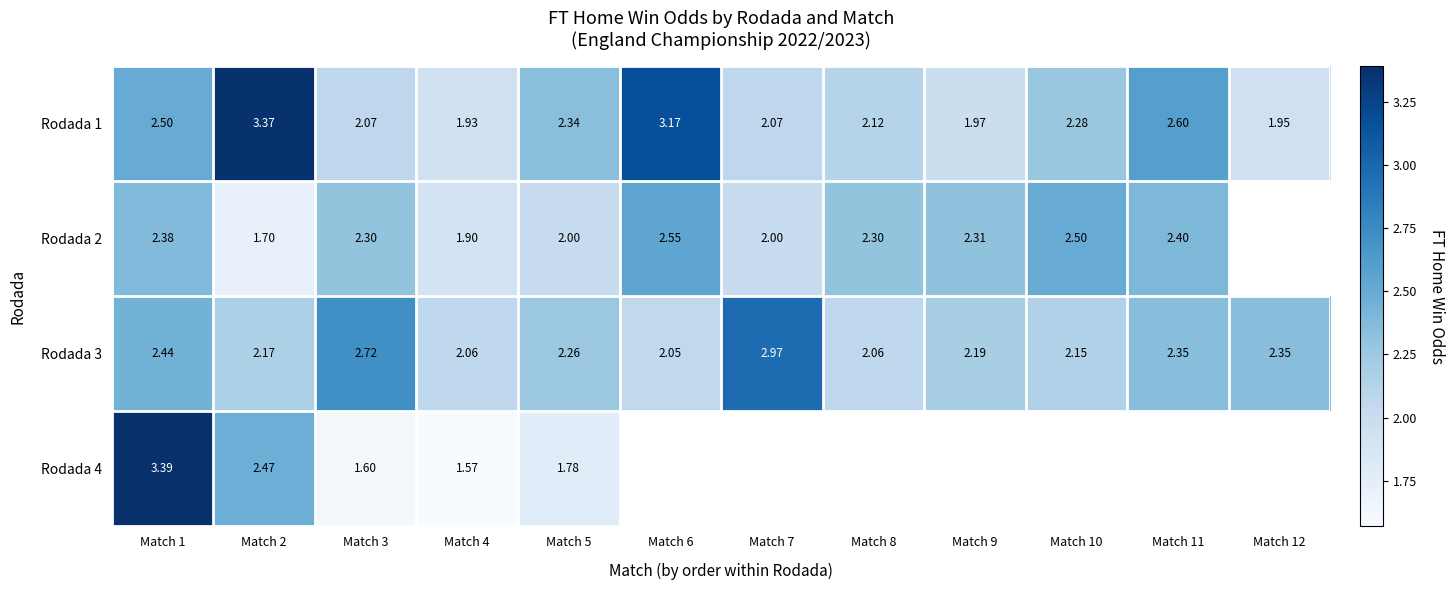

At which category is the sum across all series the highest?

Match 1